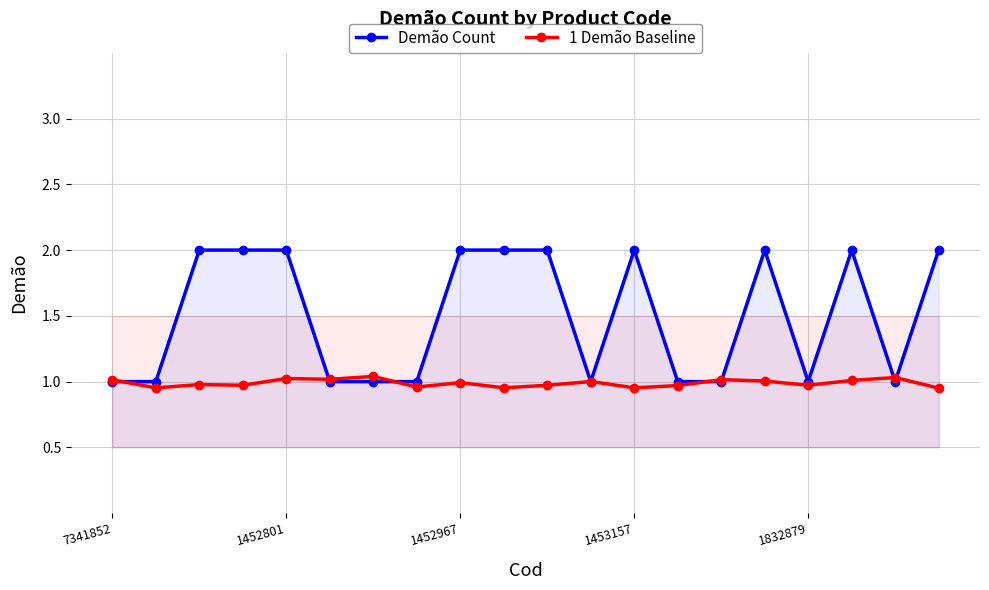

What is the maximum value shown in the chart?

2.0